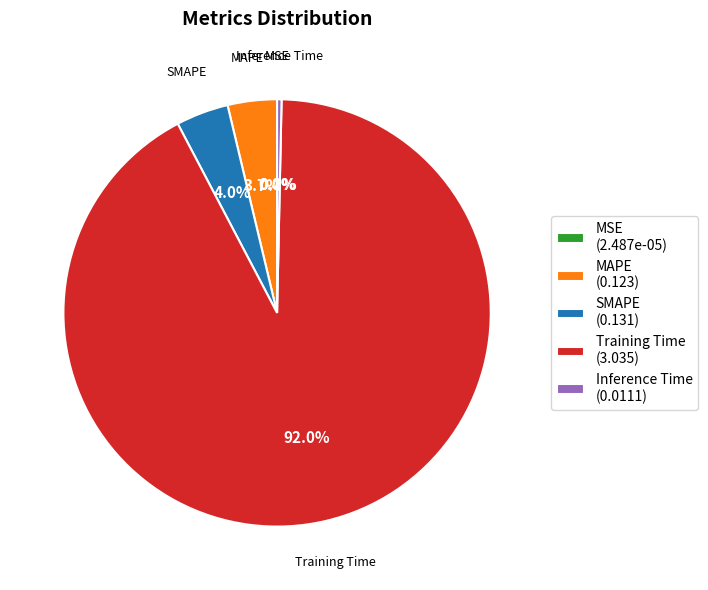

What is the majority slice?

Training Time